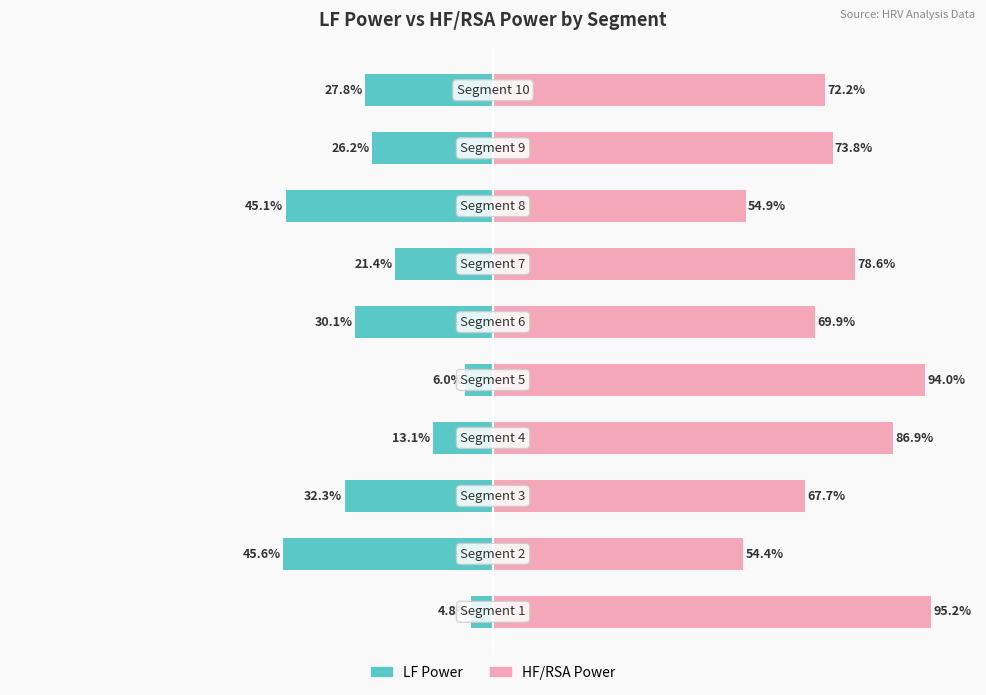

Is the value of HF/RSA Power at 7 greater than the value of LF Power at 5?

Yes